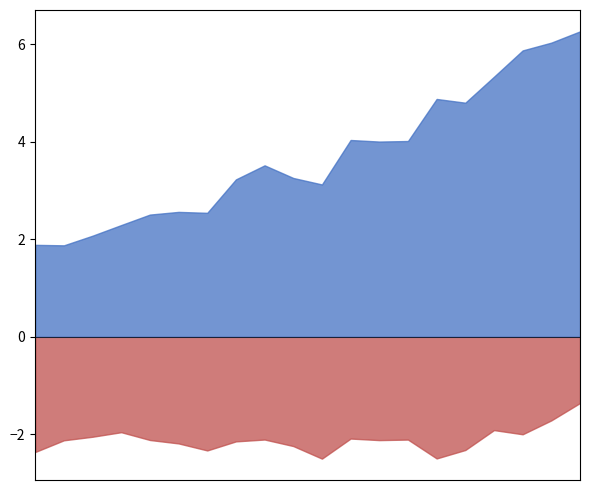

What is the smallest value displayed?

-2.5